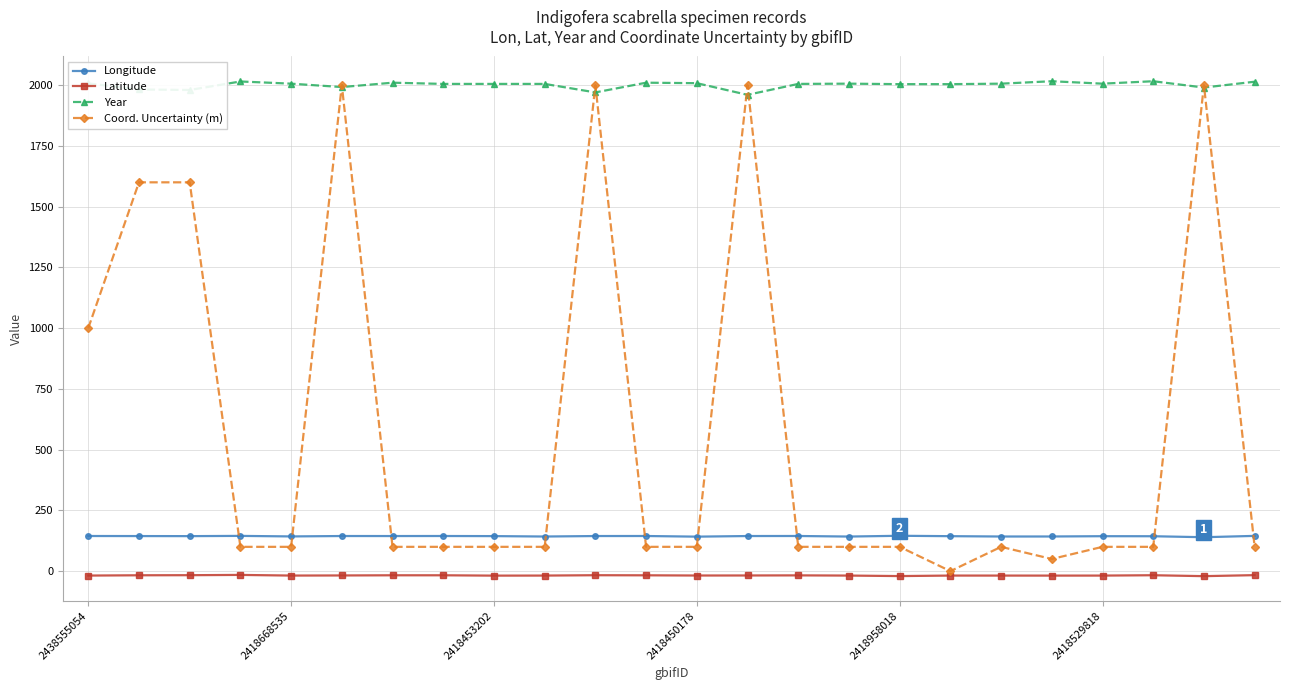

Which series has the widest spread of values?

Coord. Uncertainty (m)